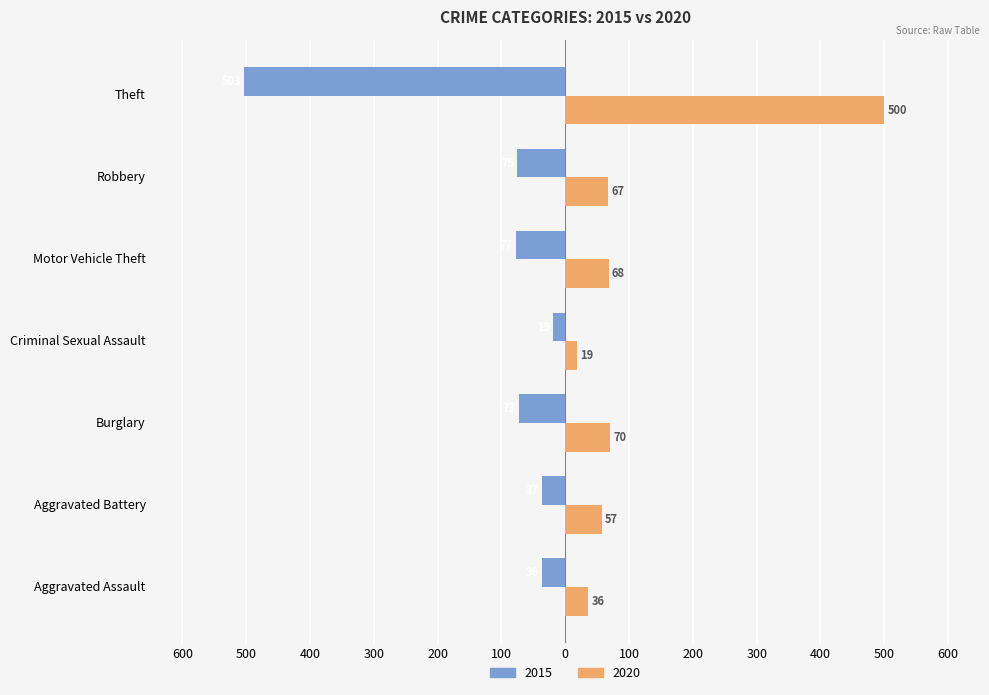

What is the minimum value shown in the chart?

-503